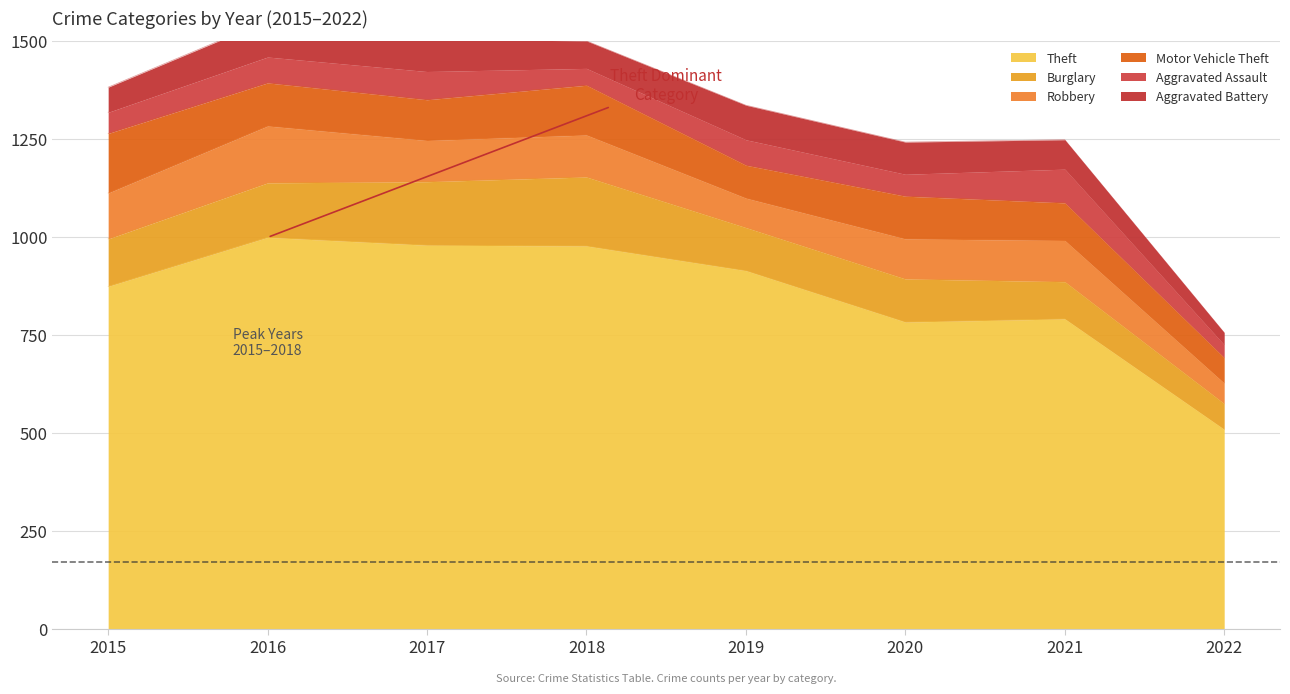

What are all the series names shown in the legend?

Theft, Burglary, Robbery, Motor Vehicle Theft, Aggravated Assault, Aggravated Battery